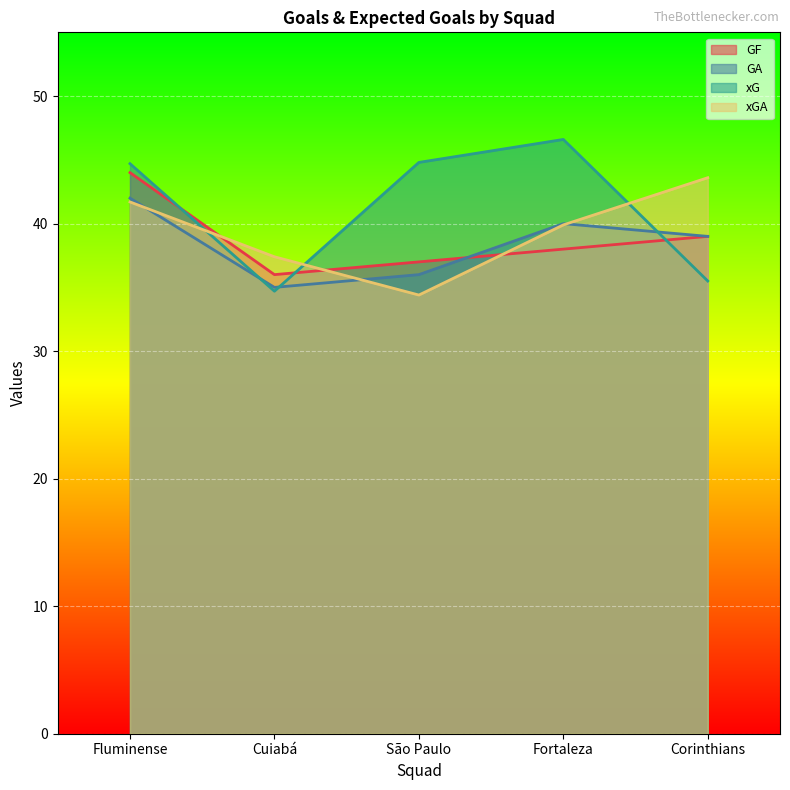

Where is the first local minimum for xGA?

São Paulo